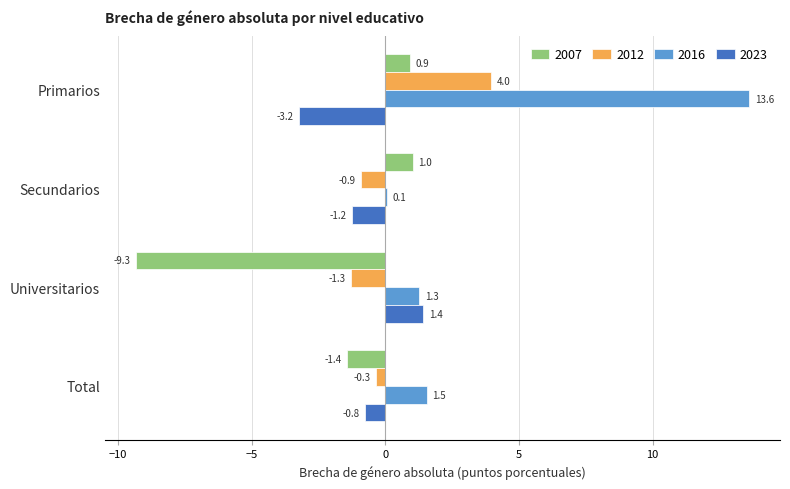

At which label does 2016 reach its peak?

Primarios